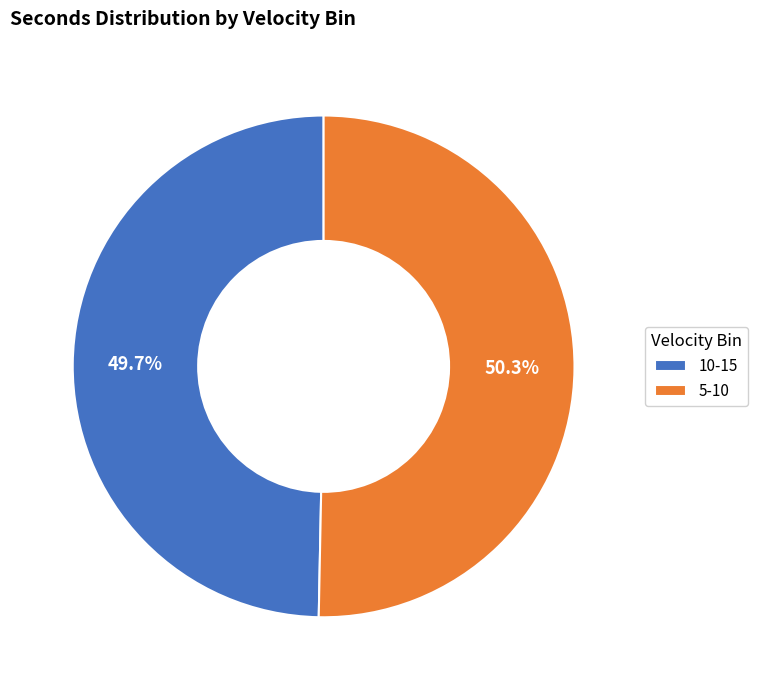

How many segments does this pie chart have?

2